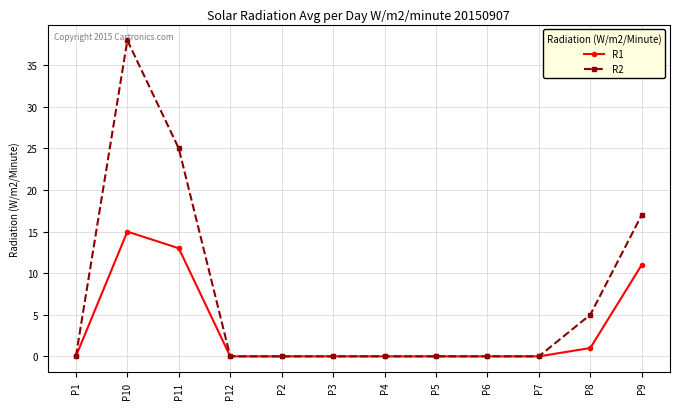

How many R2 values are between 0 and 17?

10